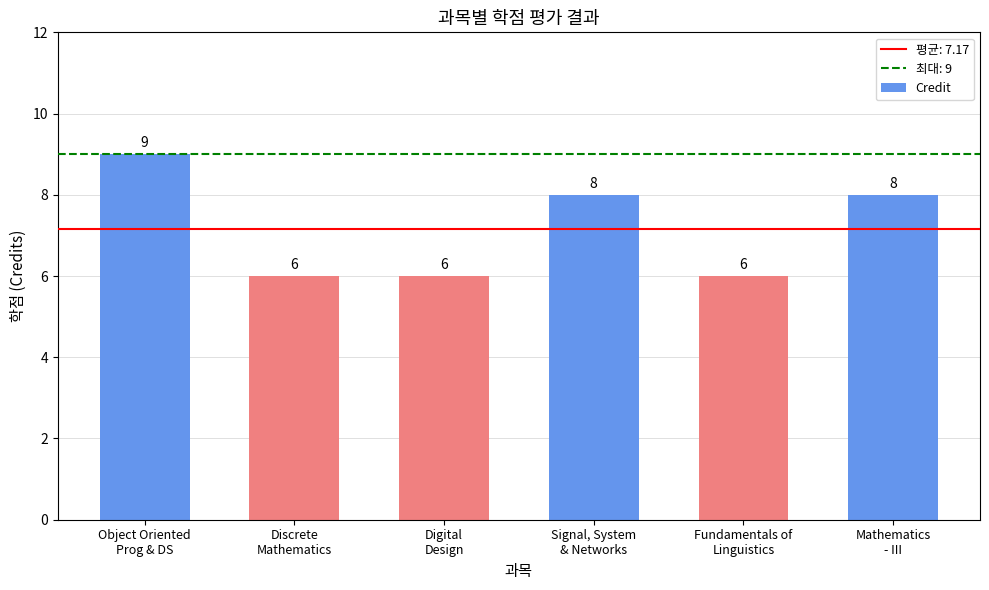

What is the approximate value at Mathematics
- III?

8